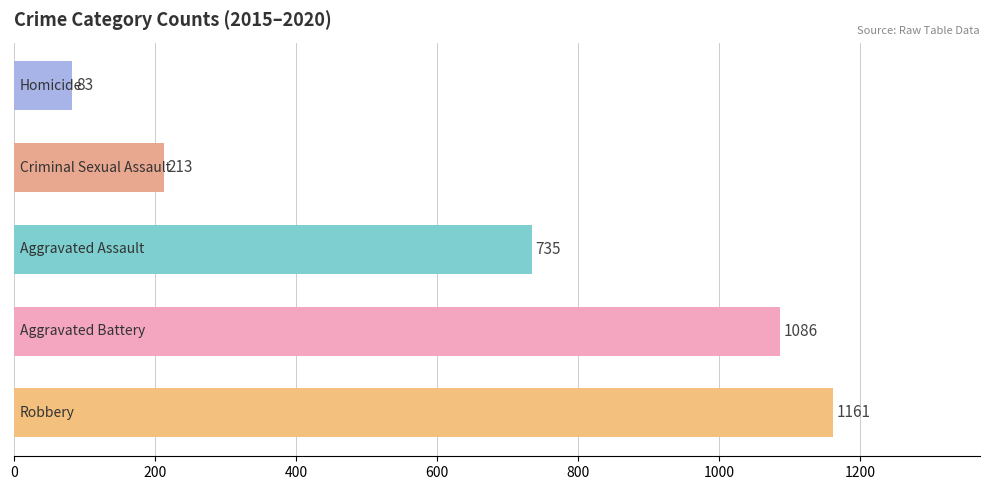

Does the chart contain stacked bars?

No